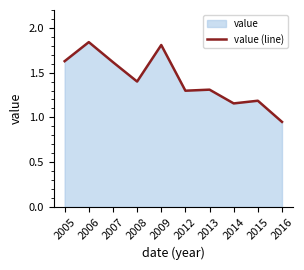

The value at 2013 is 1.3. True or false?

True